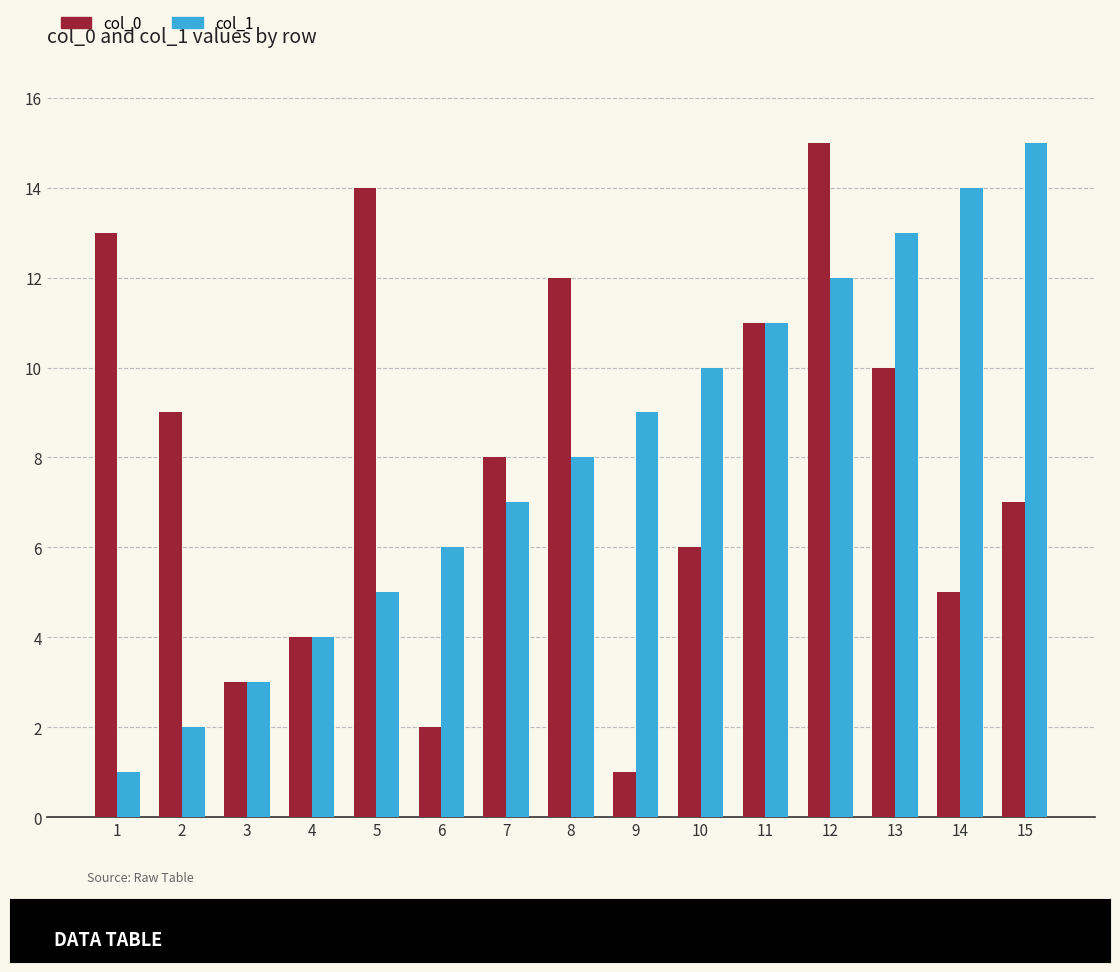

Reading left to right, list all the values displayed in this chart.

col_0: 13	9	3	4	14	2	8	12	1	6	11	15	10	5	7
col_1: 1	2	3	4	5	6	7	8	9	10	11	12	13	14	15